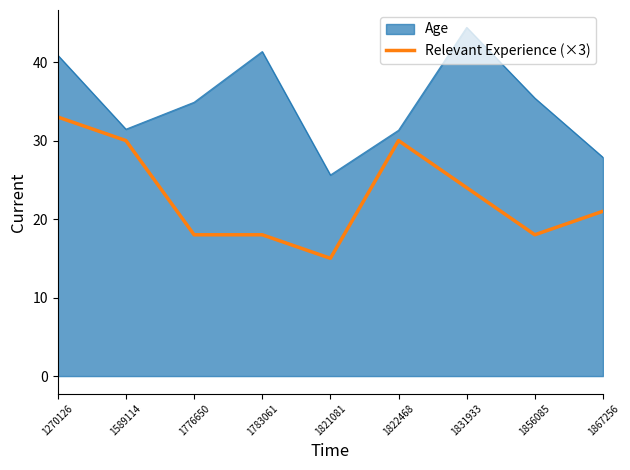

True or false: Age has a value of 31.4 at 1589114.

True